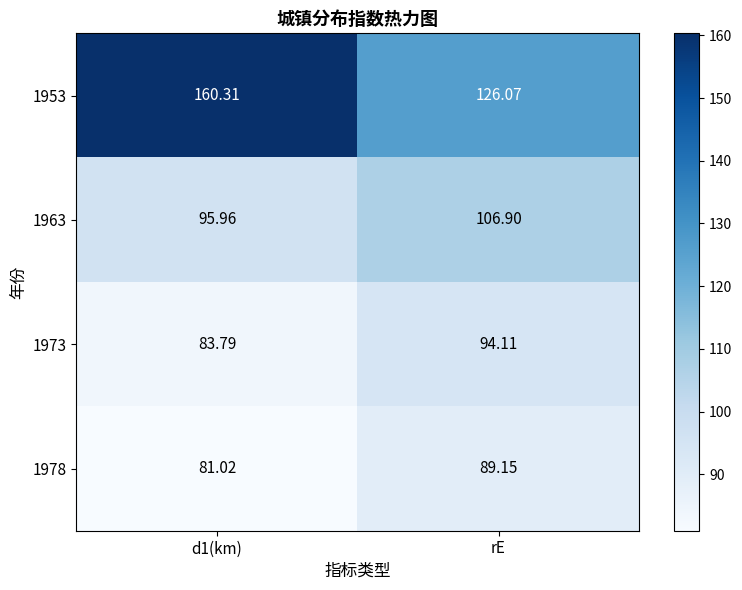

Which series has the largest range (max minus min)?

1953